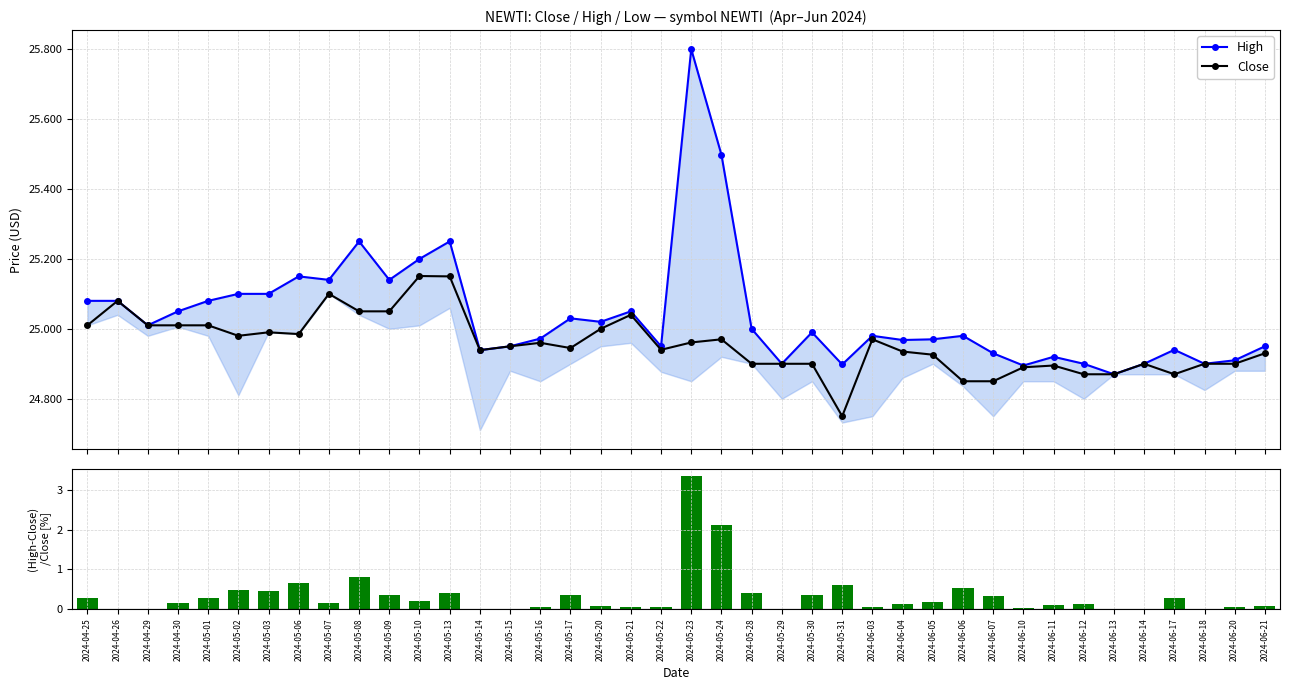

Reading left to right, list all the values displayed in this chart.

High: 25.1	25.1	25.0	25.0	25.1	25.1	25.1	25.1	25.1	25.2	25.1	25.2	25.2	24.9	25.0	25.0	25.0	25.0	25.0	25.0	25.8	25.5	25.0	24.9	25.0	24.9	25.0	25.0	25.0	25.0	24.9	24.9	24.9	24.9	24.9	24.9	24.9	24.9	24.9	25.0
Close: 25.0	25.1	25.0	25.0	25.0	25.0	25.0	25.0	25.1	25.0	25.0	25.2	25.1	24.9	25.0	25.0	24.9	25.0	25.0	24.9	25.0	25.0	24.9	24.9	24.9	24.8	25.0	24.9	24.9	24.9	24.9	24.9	24.9	24.9	24.9	24.9	24.9	24.9	24.9	24.9
(High-Close)/Close [%]: 0.3	0.0	0.0	0.2	0.3	0.5	0.4	0.7	0.2	0.8	0.4	0.2	0.4	0.0	0.0	0.0	0.3	0.1	0.0	0.0	3.4	2.1	0.4	0.0	0.4	0.6	0.0	0.1	0.2	0.5	0.3	0.0	0.1	0.1	0.0	0.0	0.3	0.0	0.0	0.1